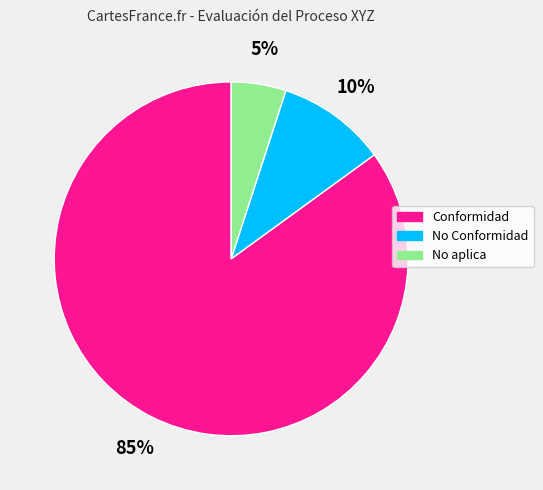

True or false: No aplica accounts for 18% of the total.

False